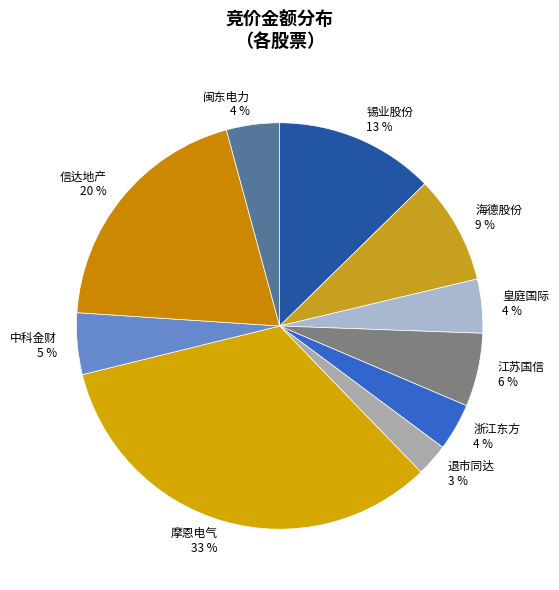

What percentage is the 锡业股份 slice, to the nearest percent?

13%